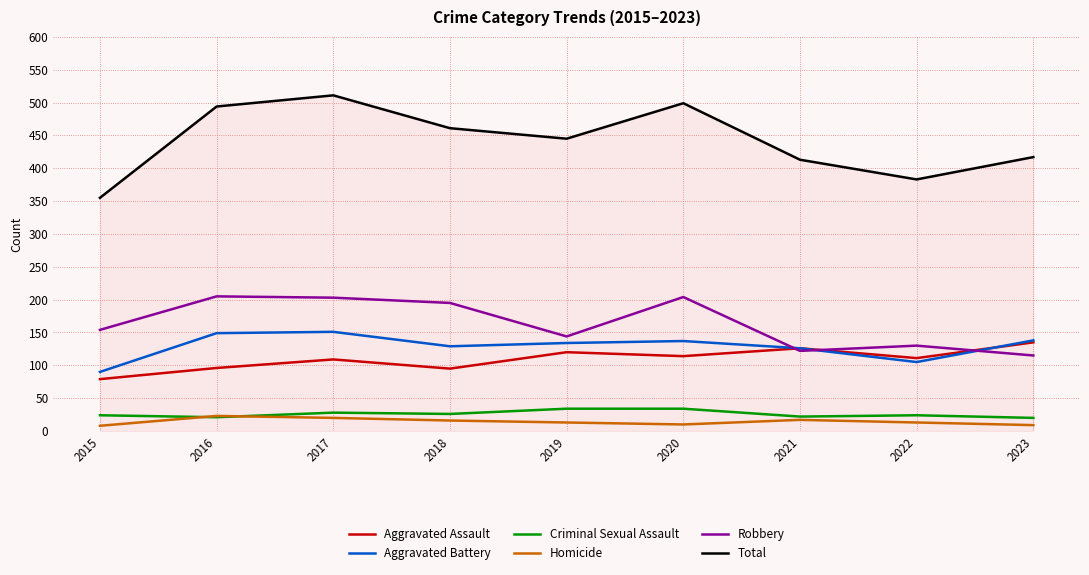

Is the value of Robbery at 2019 greater than the value of Criminal Sexual Assault at 2018?

Yes